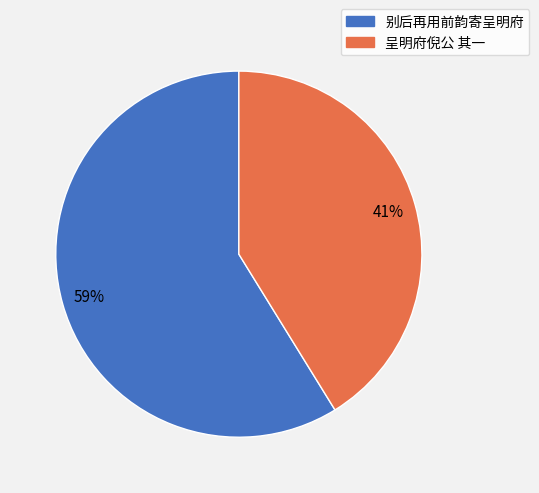

Is it true that 呈明府倪公 其一 is 41% of the pie?

True